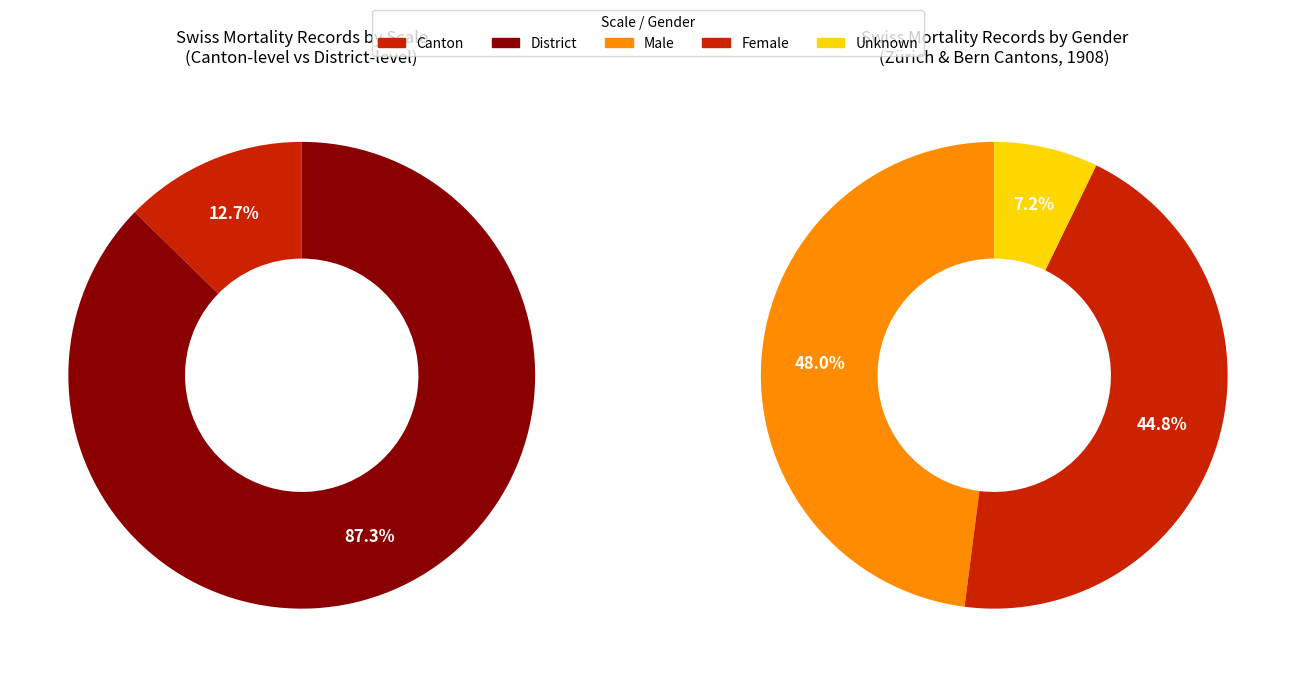

Between Canton and District, which is larger?

District